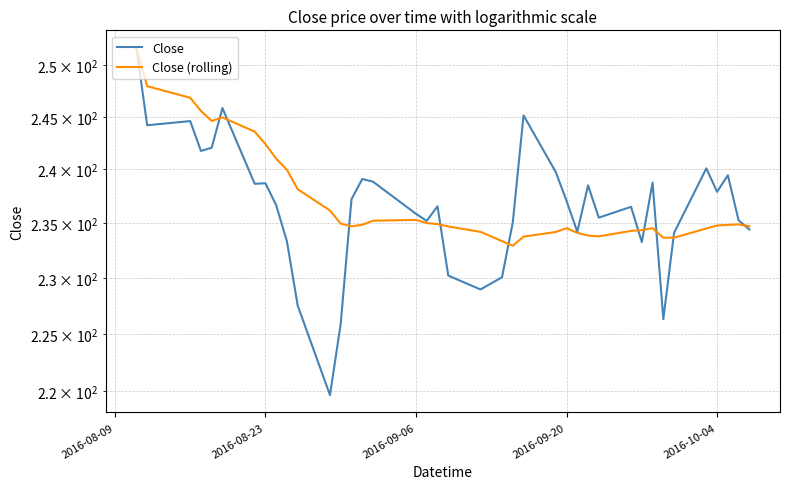

Reading right to left, what are all the values shown in this chart?

Close: 234.4	235.2	239.4	237.9	240.1	234.1	226.3	238.8	233.2	236.5	235.5	238.5	234.2	237.1	239.8	245.2	235.1	230.1	228.9	230.2	236.6	235.2	235.8	238.8	239.1	237.2	225.9	219.7	227.5	233.3	236.7	238.7	238.7	245.8	242.1	241.8	244.6	244.2	251.8
Close (rolling): 234.7	234.9	234.8	234.8	234.5	233.7	233.7	234.5	234.3	234.3	233.8	233.8	234.1	234.5	234.2	233.8	232.9	233.3	234.2	234.7	234.9	235.0	235.3	235.2	234.8	234.7	234.9	236.2	238.1	240.0	241.0	242.4	243.6	244.9	244.6	245.6	246.8	248.0	251.8